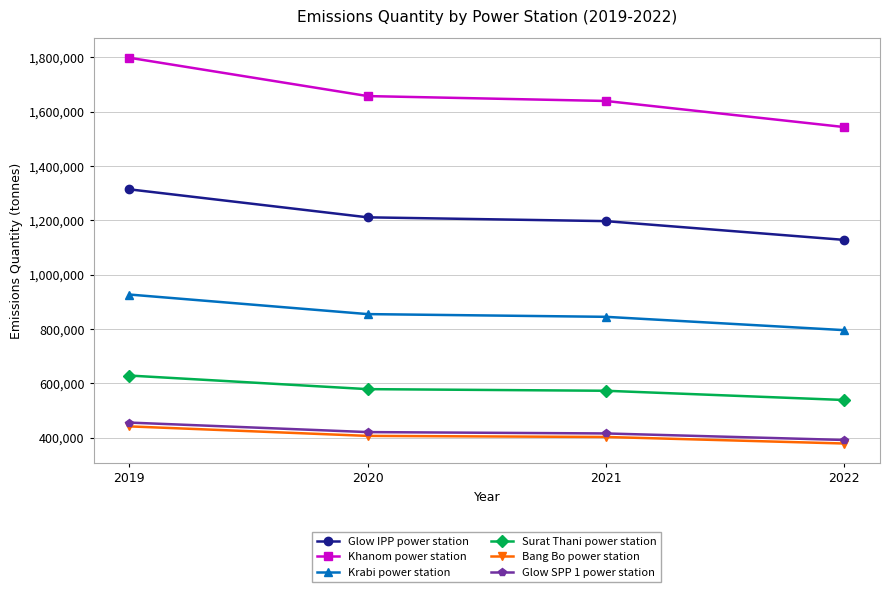

What is the sum of all Glow SPP 1 power station values?

1685000